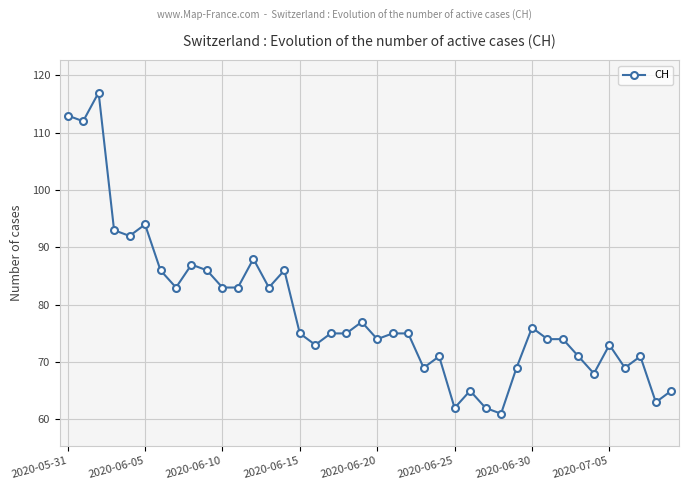

What is the smallest value displayed?

61